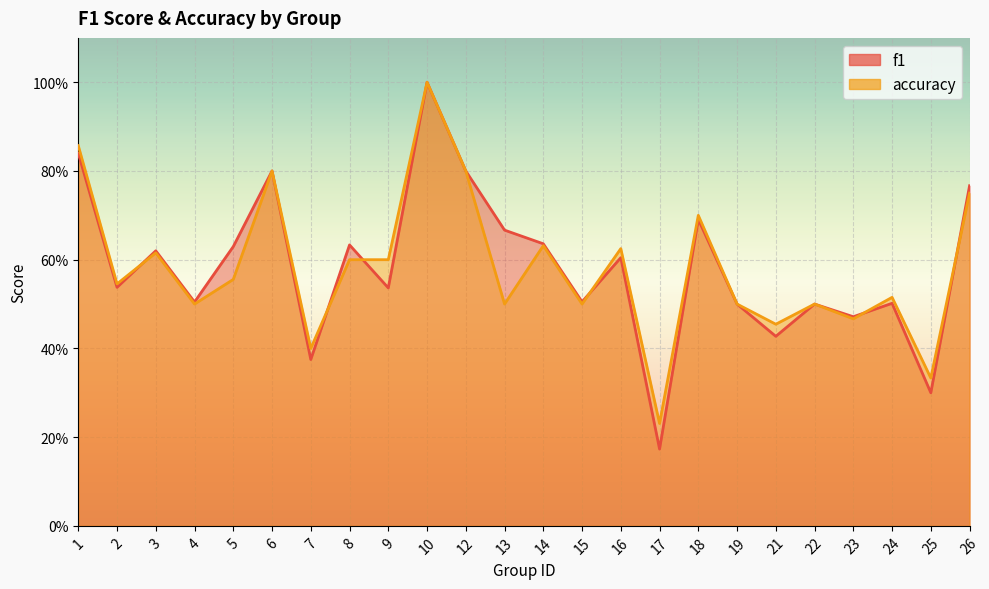

At how many categories does at least one series exceed 0?

24